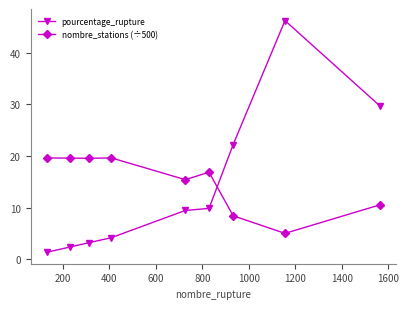

After their last crossing, which series has the higher values: nombre_stations (÷500) or pourcentage_rupture?

pourcentage_rupture